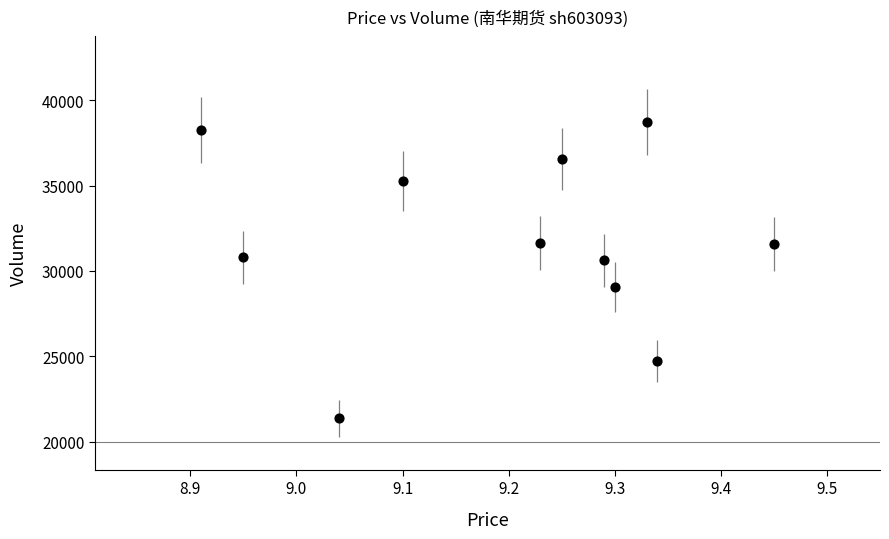

What is the average Y value?

31692